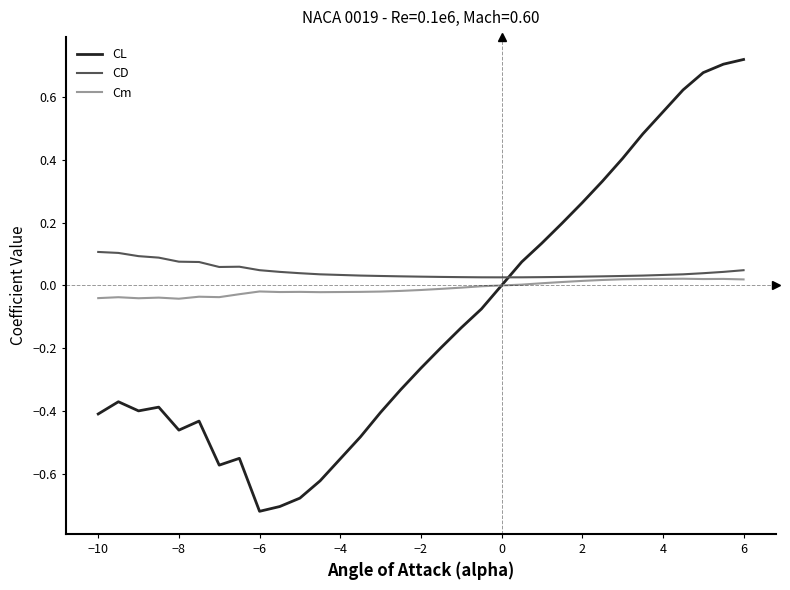

Which series ends up on top after the final intersection of CD and CL?

CL